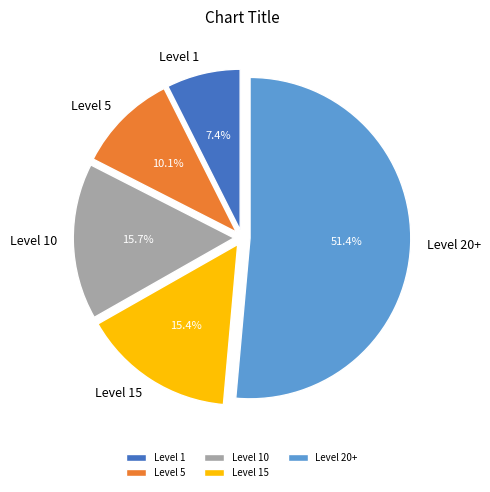

Which slice is the largest?

Level 20+